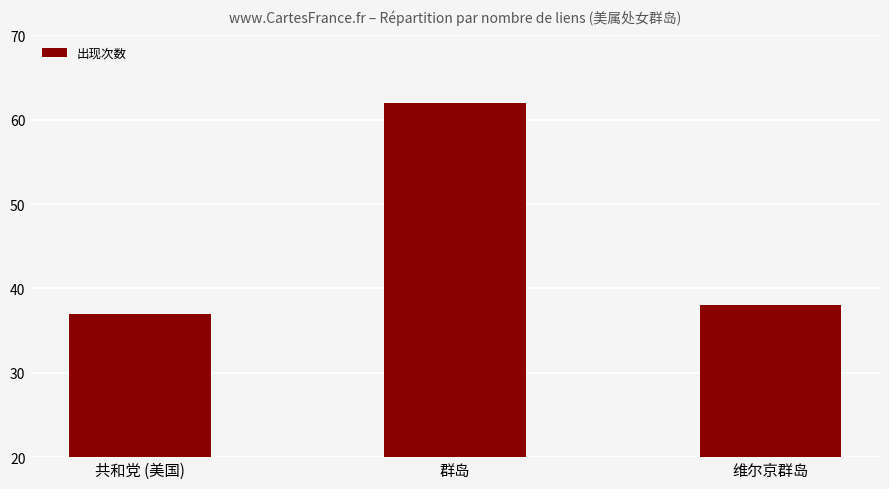

What is the ratio of the value at 群岛 to the value at 共和党 (美国)?

1.7